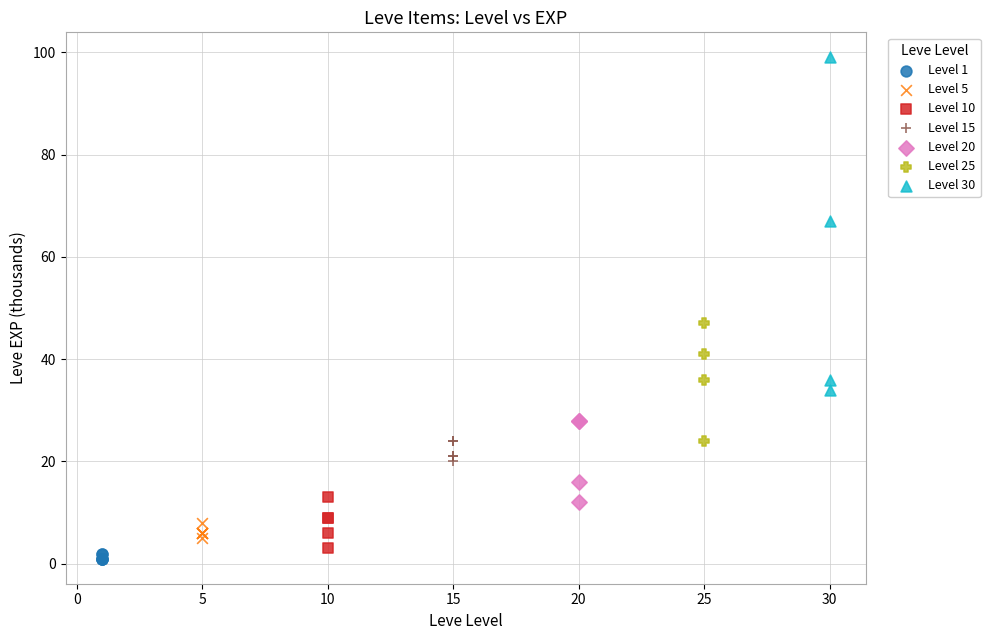

Which series has the widest spread of Y values?

Level 30